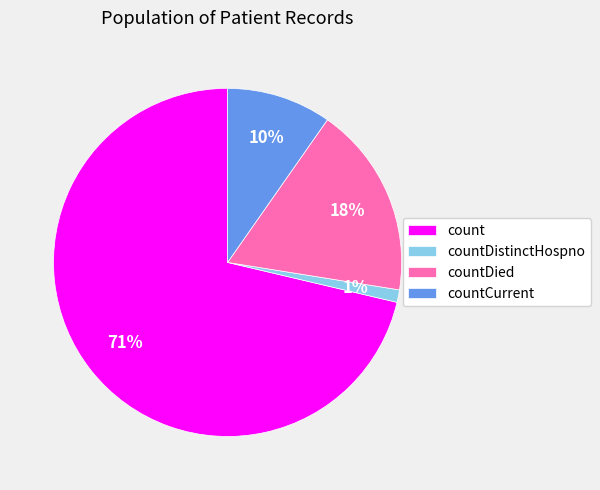

What is the majority slice?

count